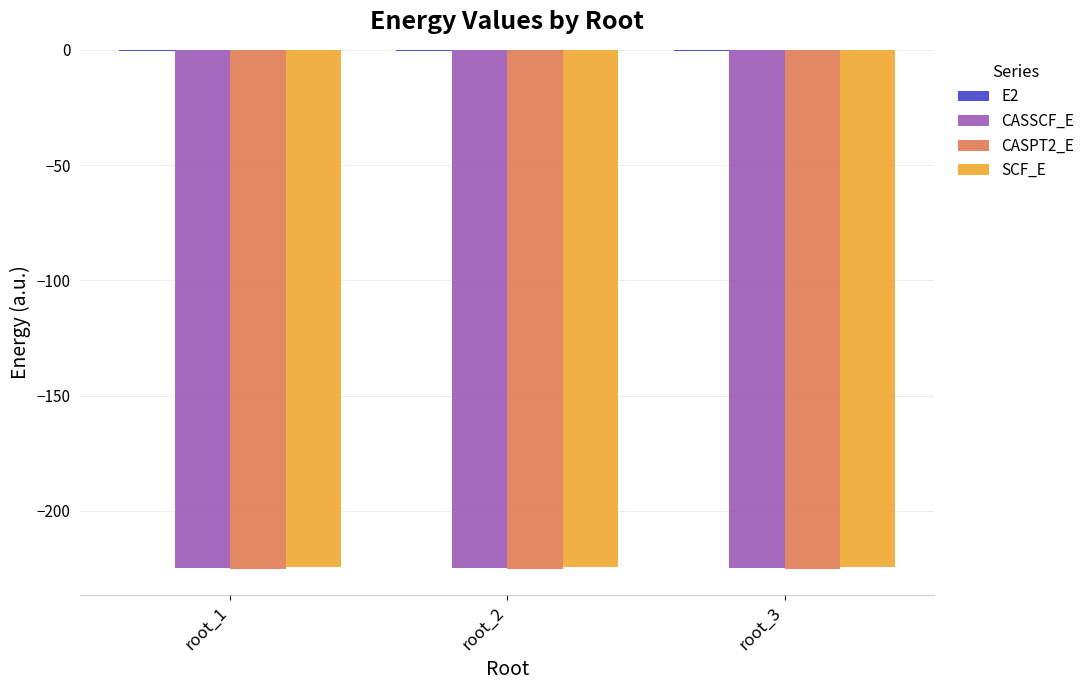

What is the difference between the CASPT2_E values at root_1 and root_2?

0.1